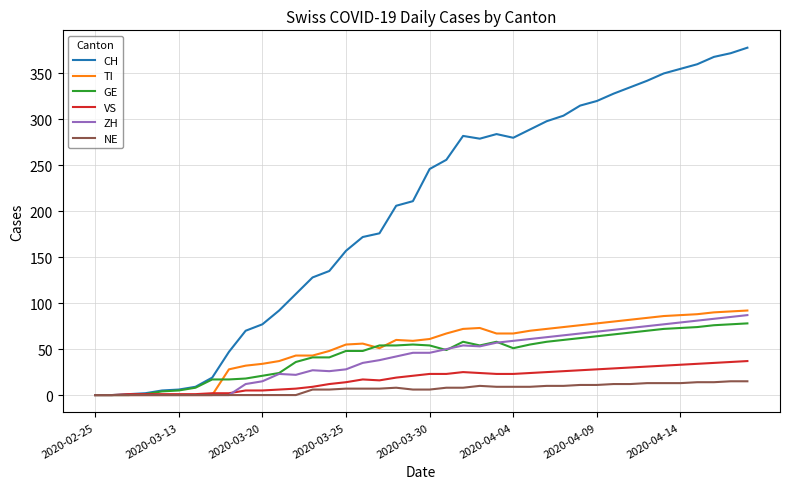

What is the sum of all GE values?

1769